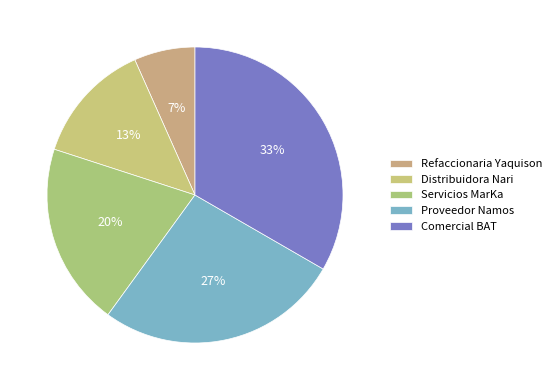

How many segments does this pie chart have?

5